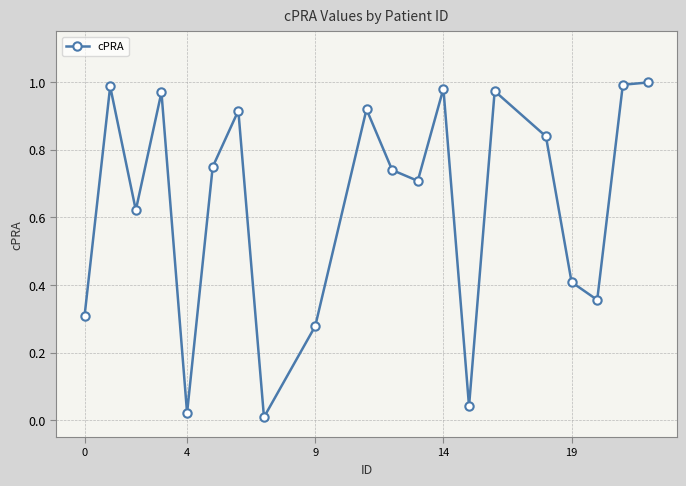

What is the sum of all values?

12.8